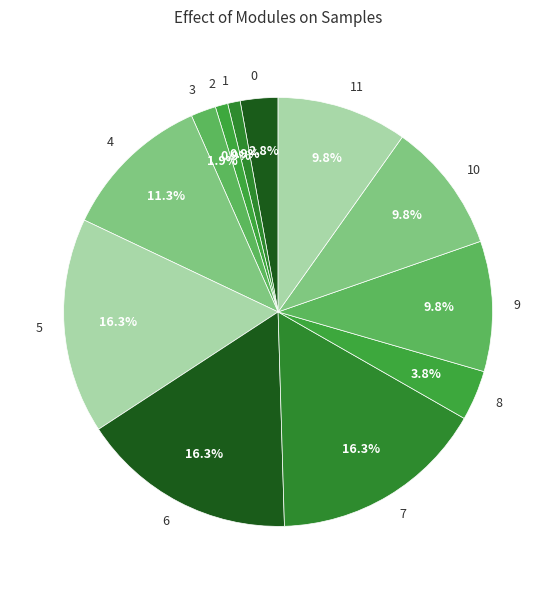

True or false: 2 accounts for 1% of the total.

True